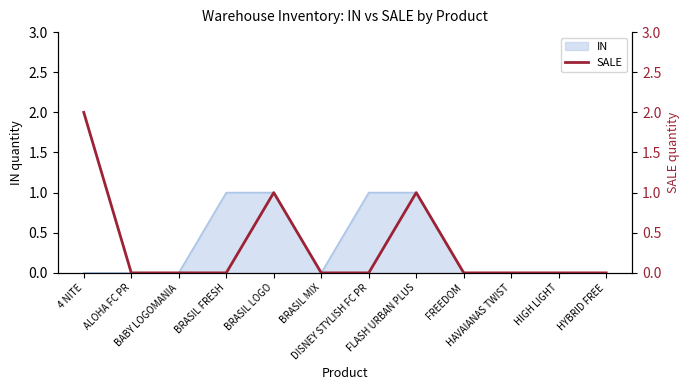

List the labels in order of value, smallest first.

ALOHA FC PR, BABY LOGOMANIA, BRASIL FRESH, BRASIL MIX, DISNEY STYLISH FC PR, FREEDOM, HAVAIANAS TWIST, HIGH LIGHT, HYBRID FREE, BRASIL LOGO, FLASH URBAN PLUS, 4 NITE